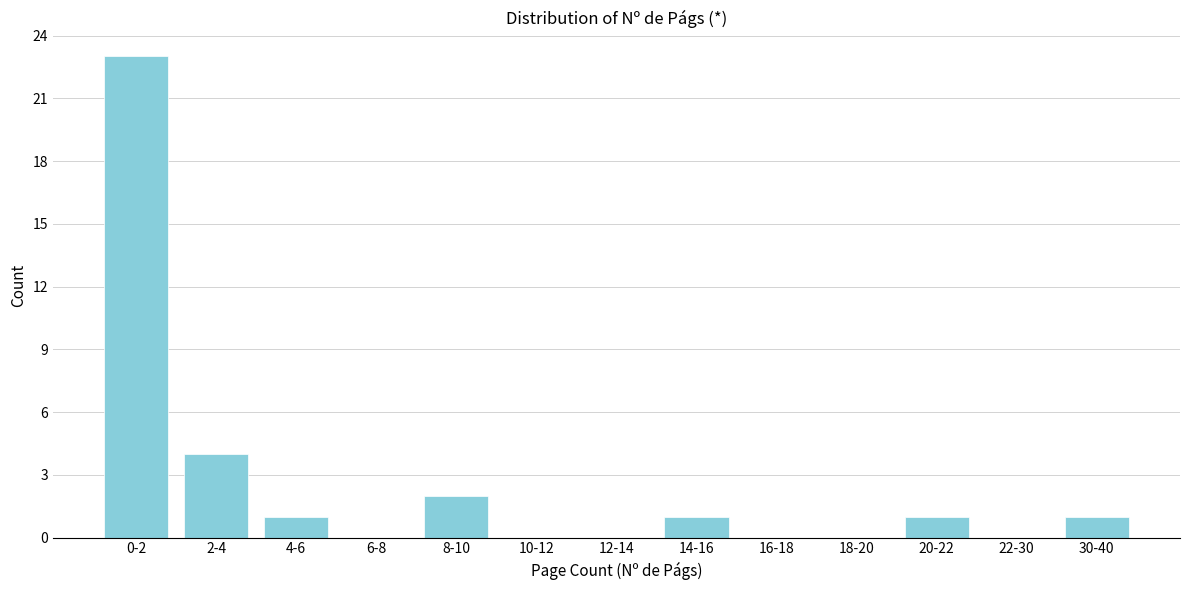

Reading left to right, transcribe all the data shown in this chart.

0-2=23	2-4=4	4-6=1	6-8=0	8-10=2	10-12=0	12-14=0	14-16=1	16-18=0	18-20=0	20-22=1	22-30=0	30-40=1